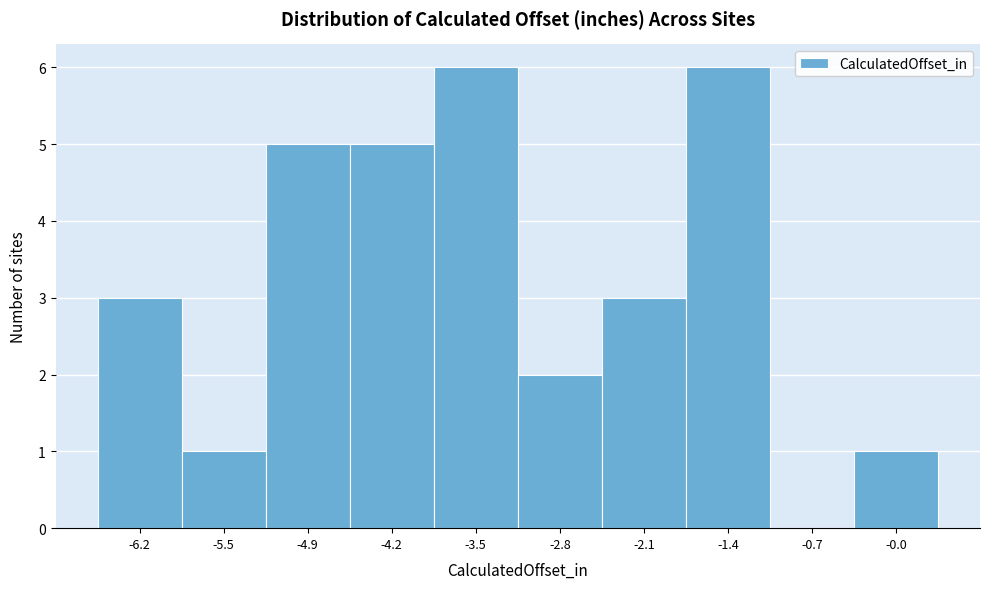

What is the height of the bar covering -5.2 to -4.5 on the x-axis? Neither the bar edges nor the heights are printed on the chart, so give them approximately, as read against the axes.

5